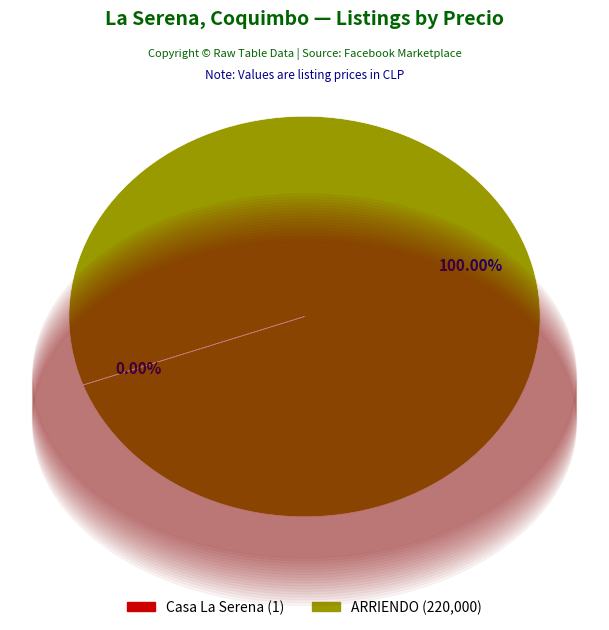

Does any single category account for the majority?

Yes